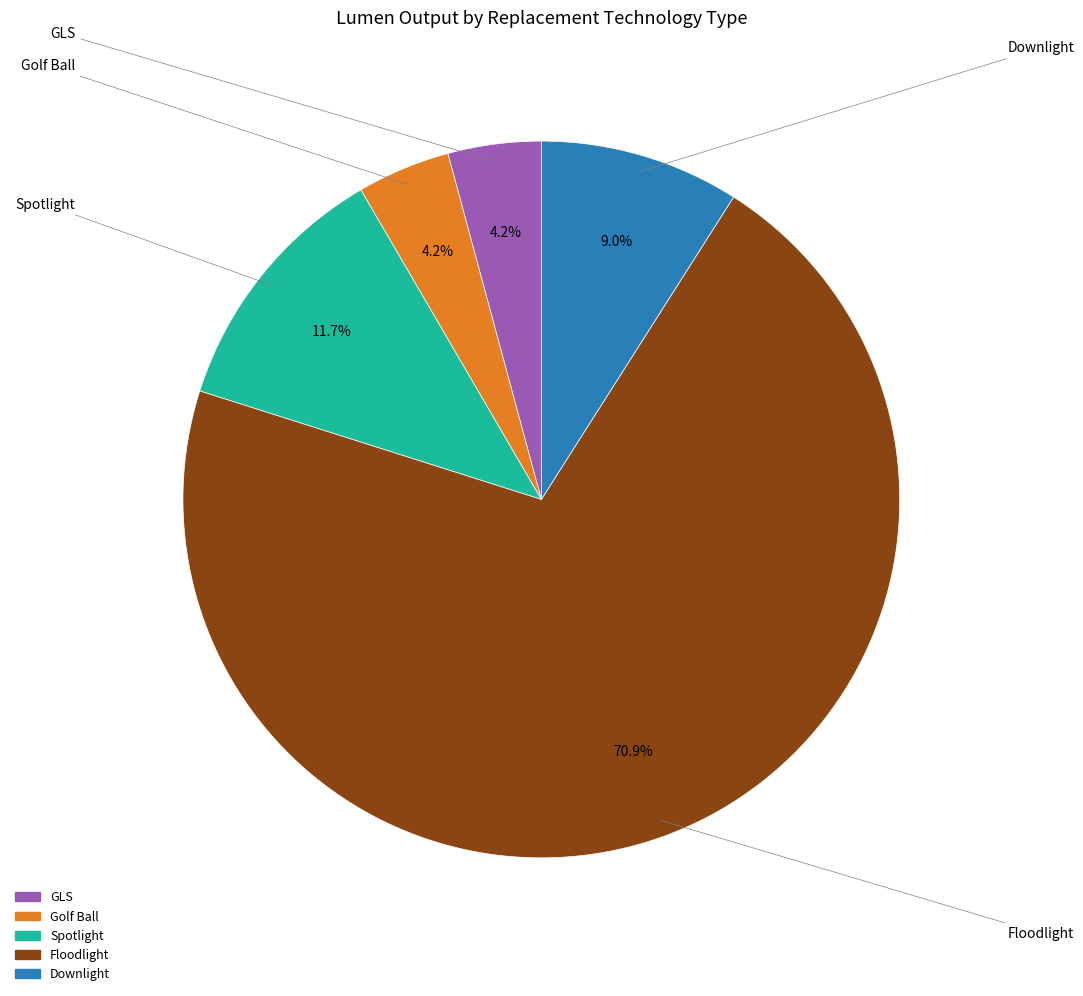

Is there any slice that represents more than half of the pie?

Yes